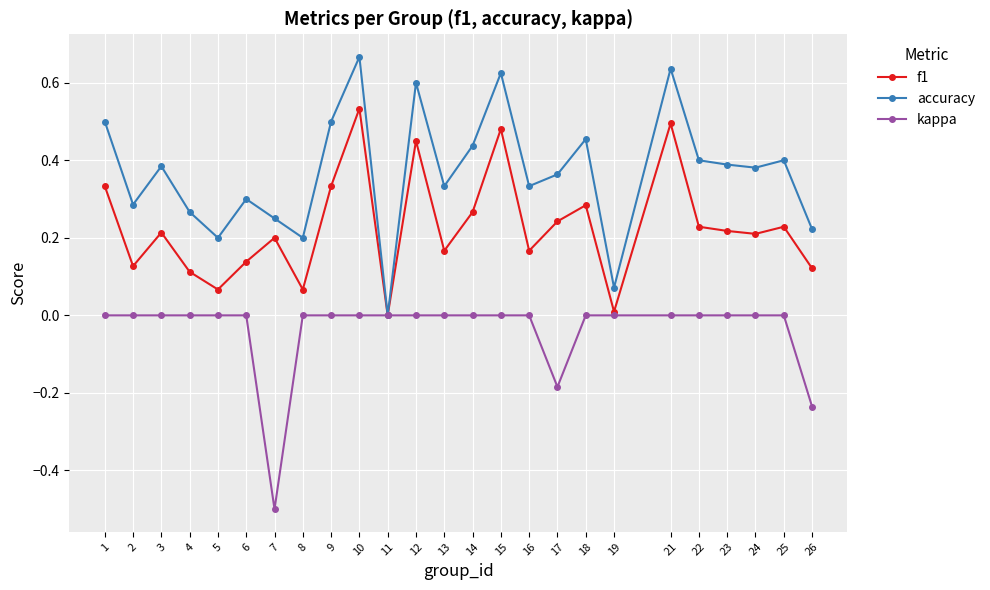

Which series has the largest range (max minus min)?

accuracy